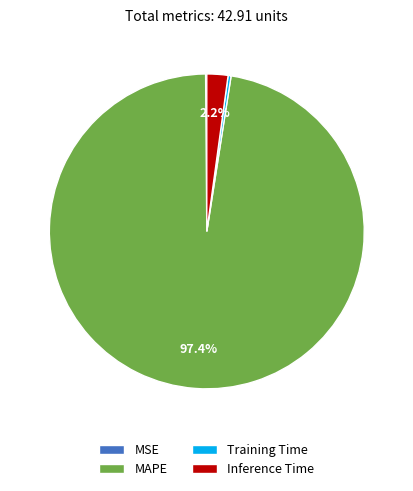

To the nearest percent, what is the difference between the largest and smallest slice percentages?

97%